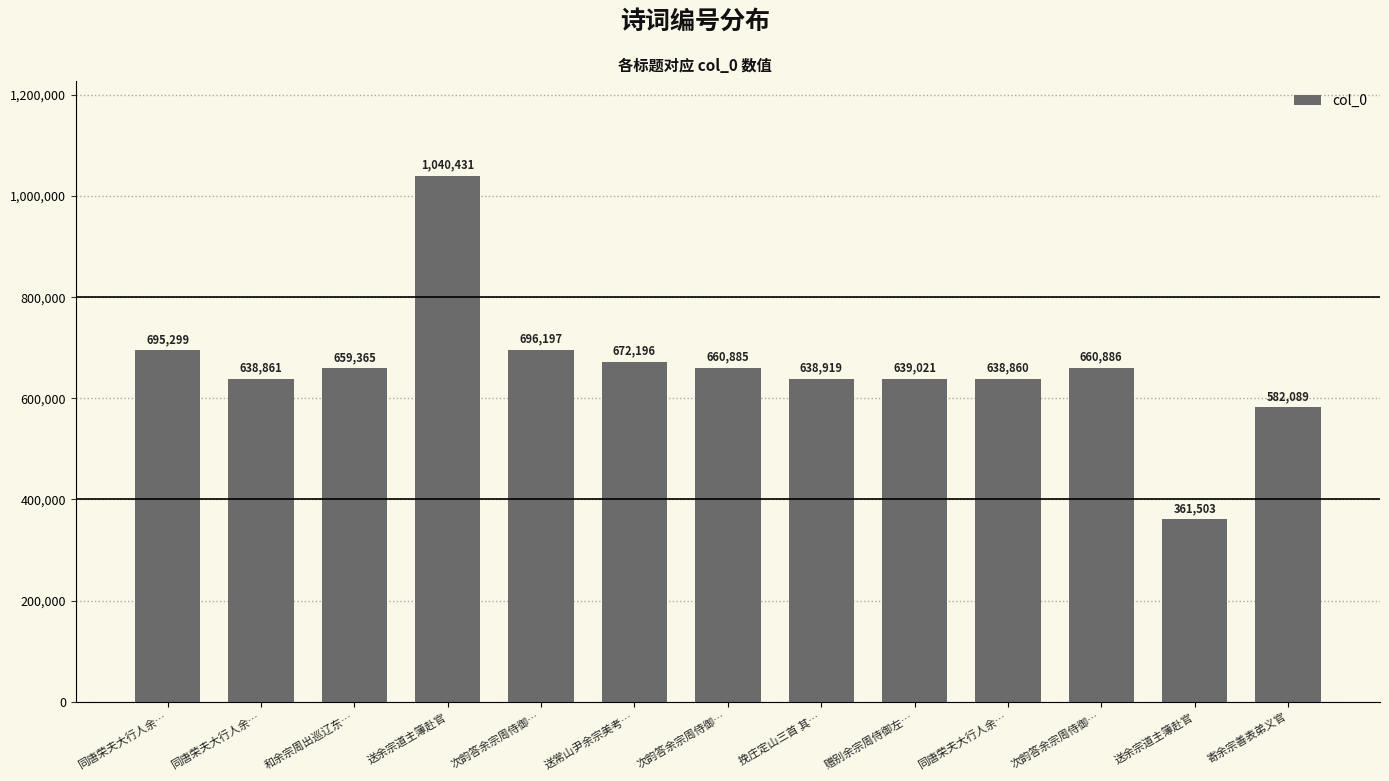

Which has a higher value, 同唐荣夫大行人余… or 次韵答余宗周侍御…?

次韵答余宗周侍御…